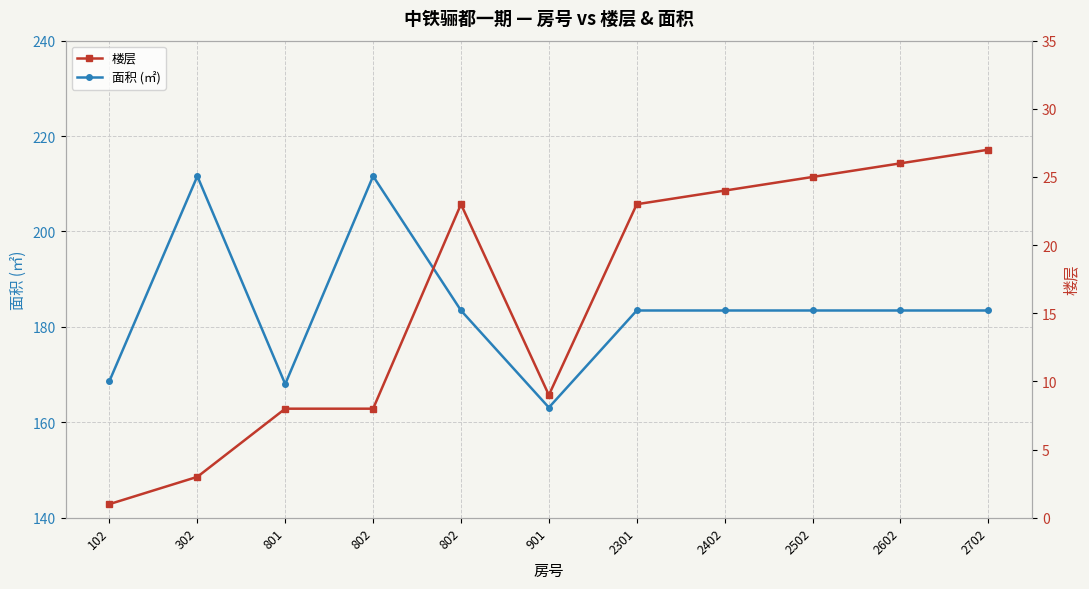

Where is the first local maximum for 面积 (㎡)?

302